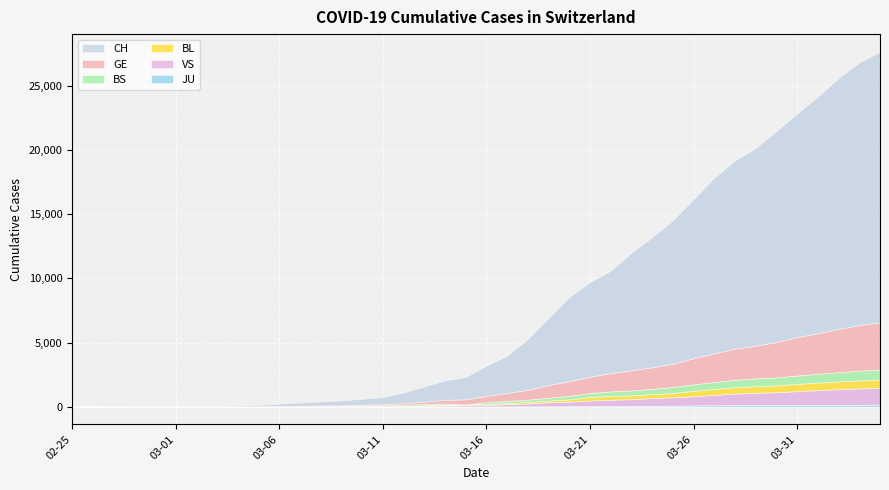

What is the value of the JU point at the 24th from the left?

31